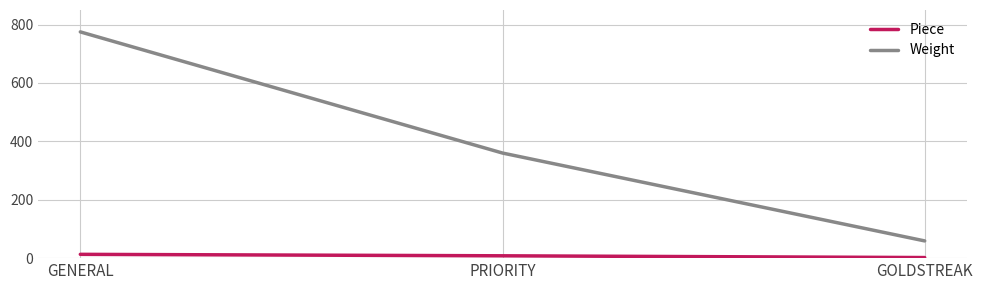

The Weight series shows 59 at GOLDSTREAK. True or false?

True